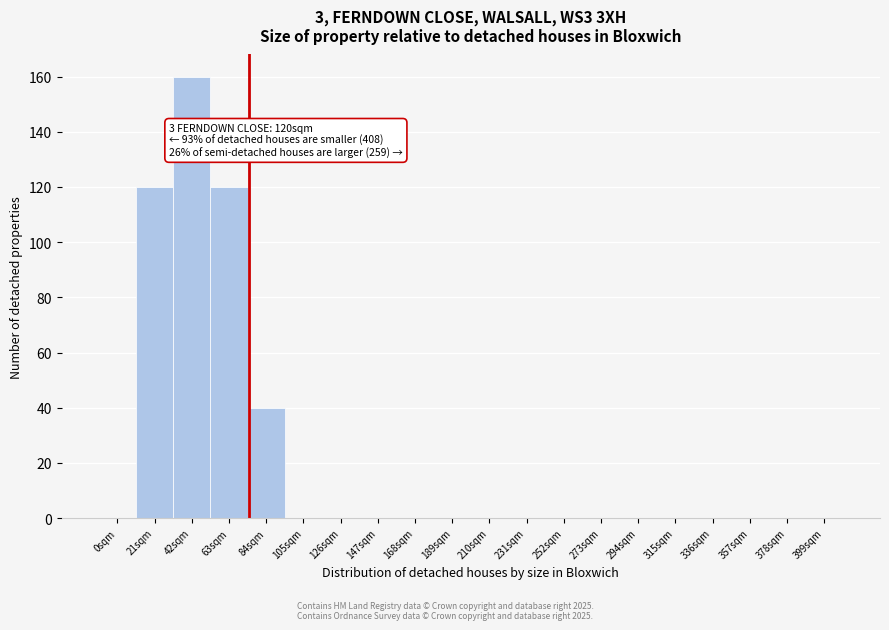

Reading right to left, transcribe all the data shown in this chart.

399sqm=0	378sqm=0	357sqm=0	336sqm=0	315sqm=0	294sqm=0	273sqm=0	252sqm=0	231sqm=0	210sqm=0	189sqm=0	168sqm=0	147sqm=0	126sqm=0	105sqm=0	84sqm=40	63sqm=120	42sqm=160	21sqm=120	0sqm=0